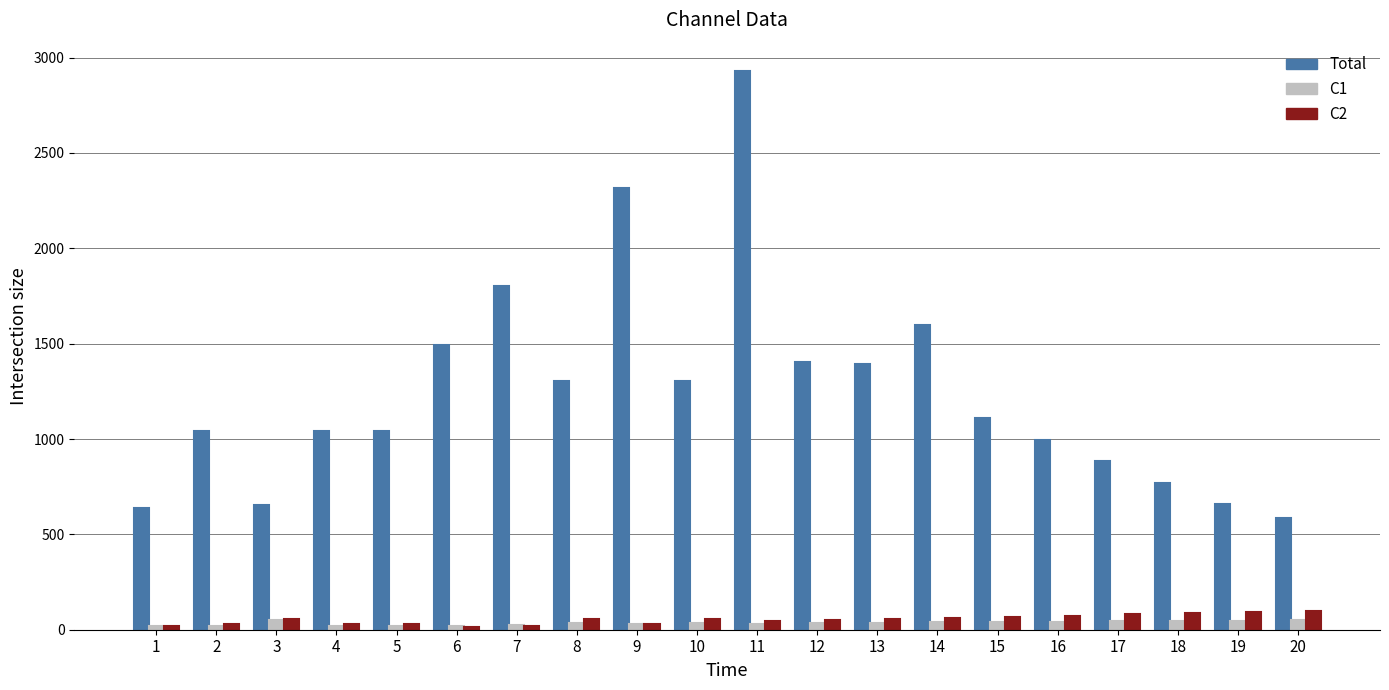

Which label corresponds to the largest value in the chart?

11